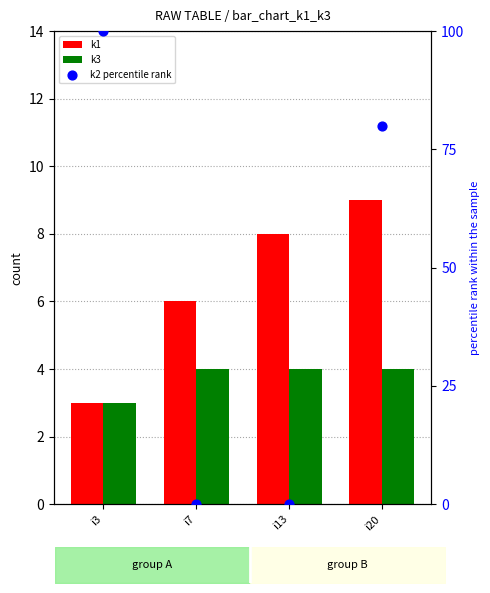

What are all the series names shown in the legend?

k1, k3, k2 percentile rank